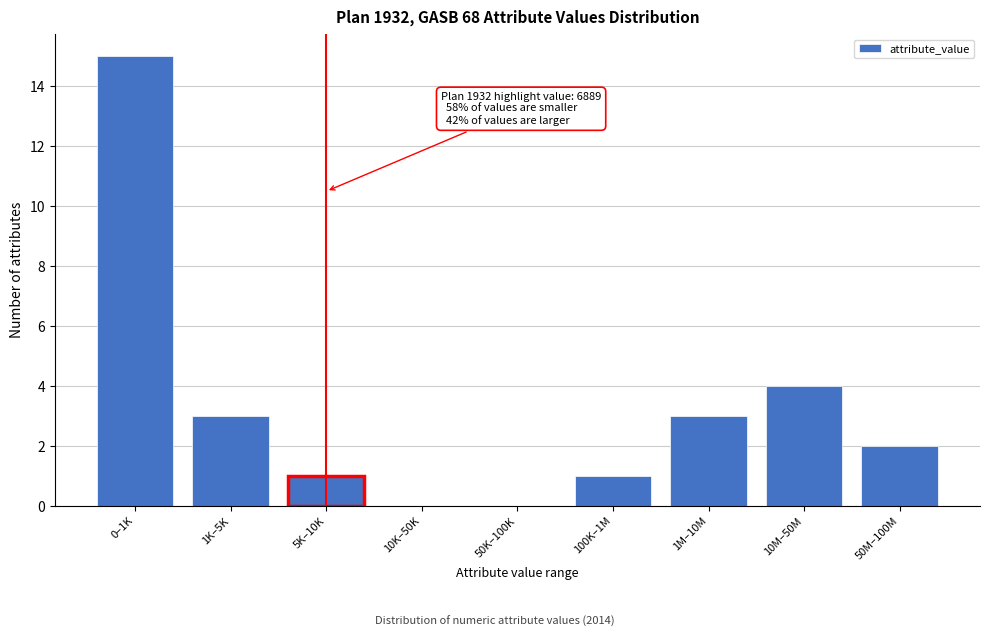

Reading left to right, transcribe all the data shown in this chart.

0–1K=15	1K–5K=3	5K–10K=1	10K–50K=0	50K–100K=0	100K–1M=1	1M–10M=3	10M–50M=4	50M–100M=2